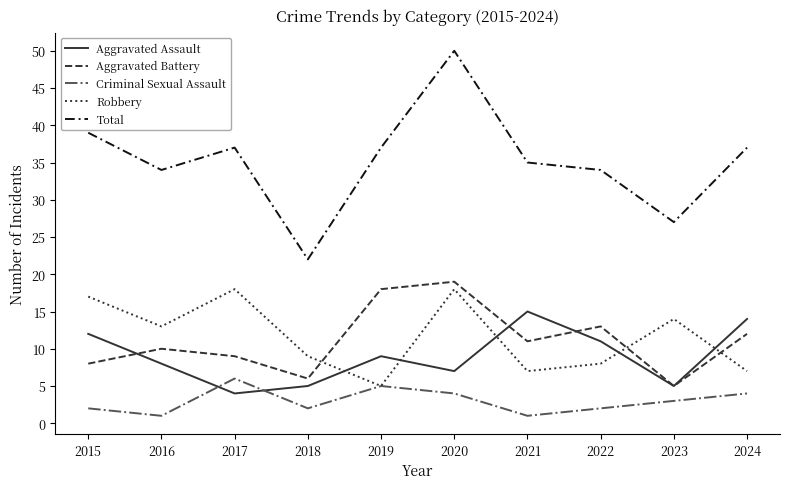

Is the value of Criminal Sexual Assault at 2016 greater than the value of Aggravated Assault at 2015?

No